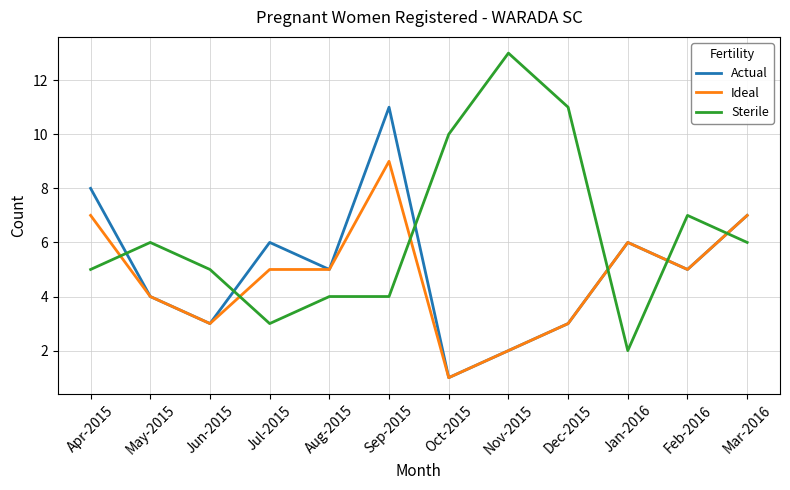

What is the difference between the maximum and minimum values in the Actual series?

10